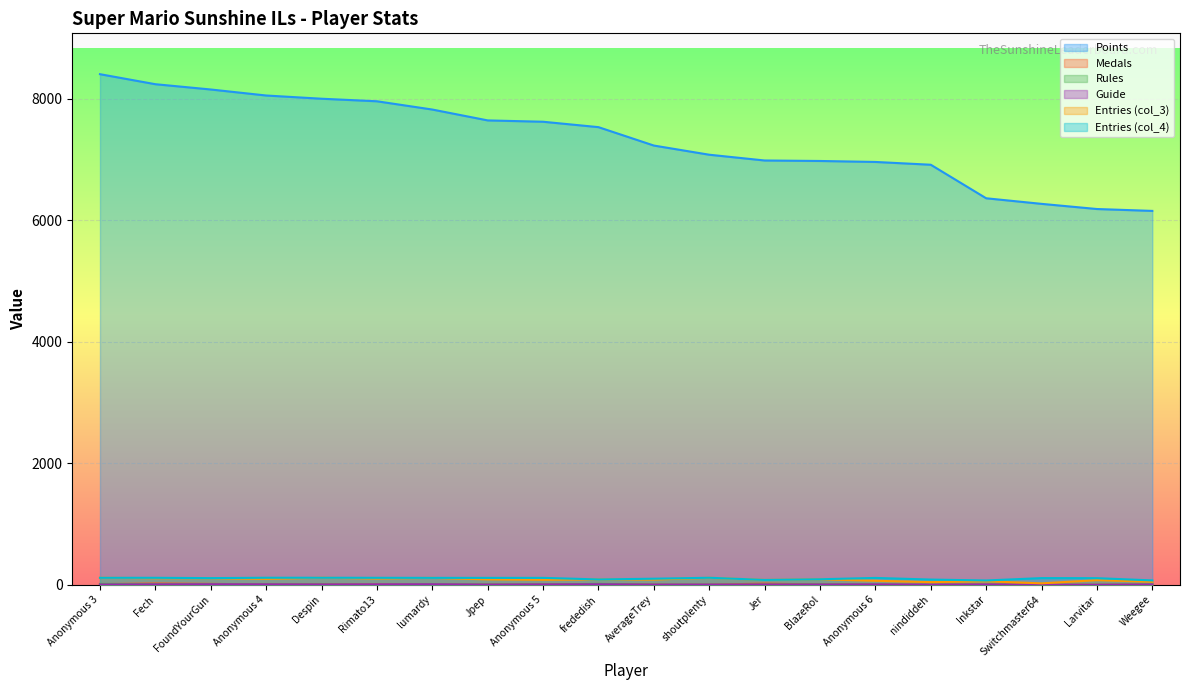

Which series ends up on top after the final intersection of Medals and Guide?

Medals